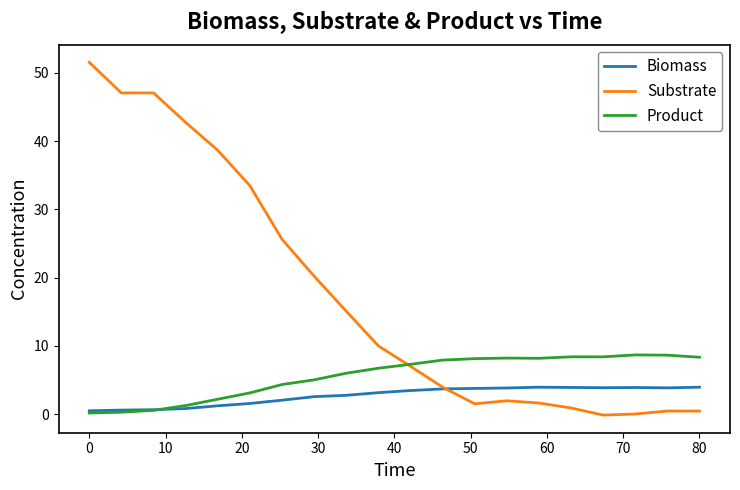

List the series in order of their peak value, highest first.

Substrate, Product, Biomass